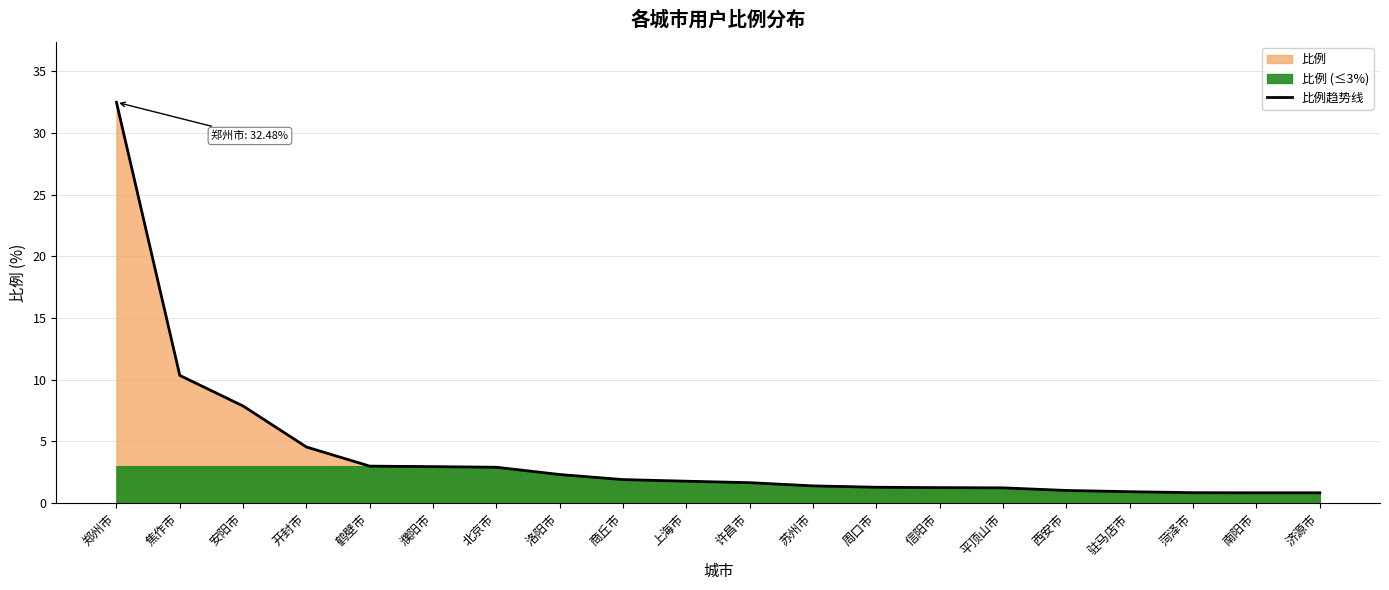

What is the difference between the values at 信阳市 and 商丘市?

0.6